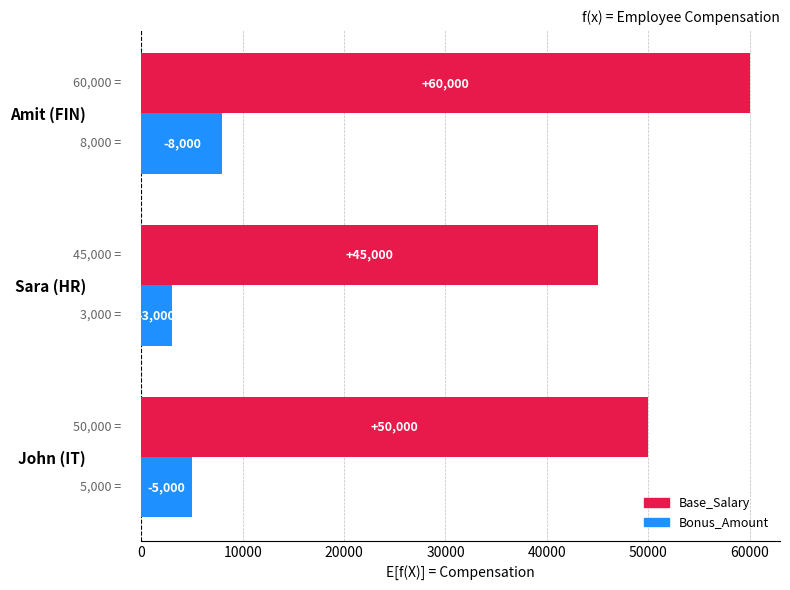

At how many categories does at least one series exceed 17353?

3